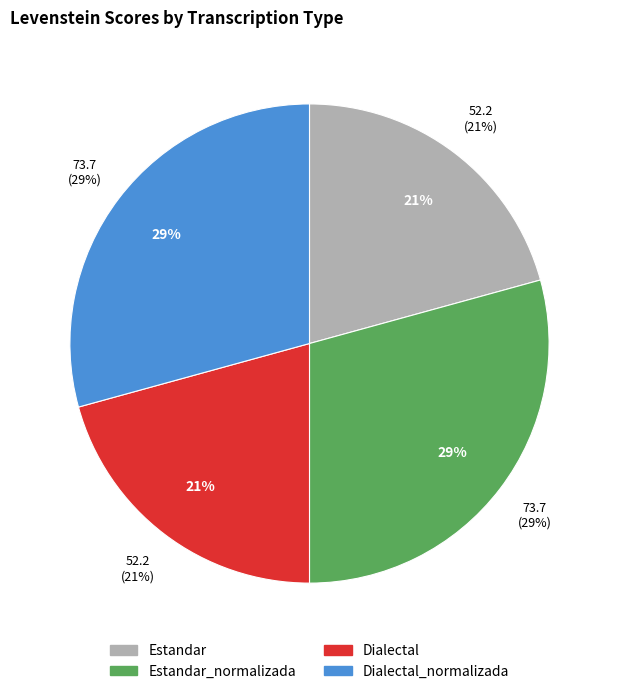

True or false: Dialectal accounts for 21% of the total.

True